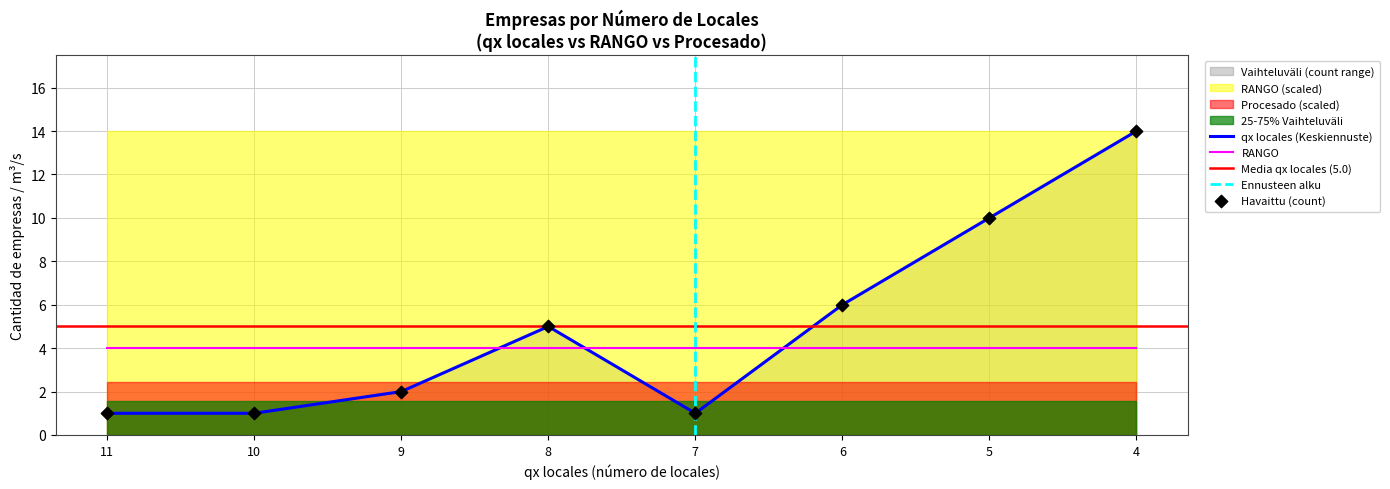

What is the total value across all series at 11?

12